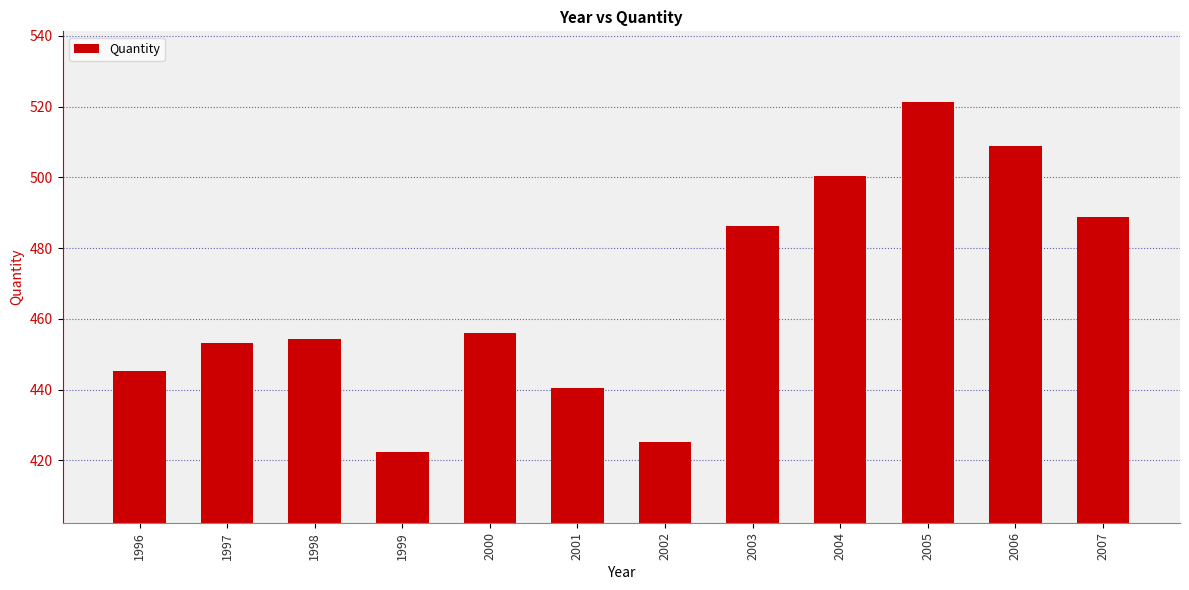

Which category has the highest value across all series?

2005